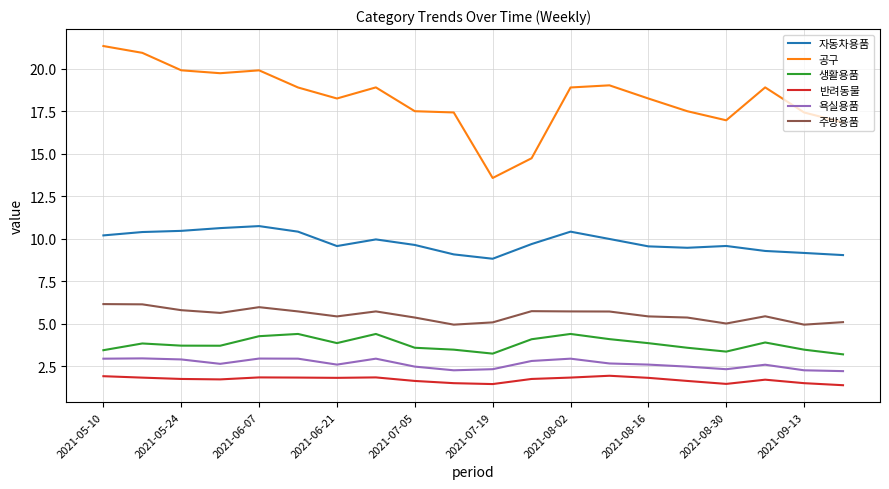

What is the maximum value shown in the chart?

21.3